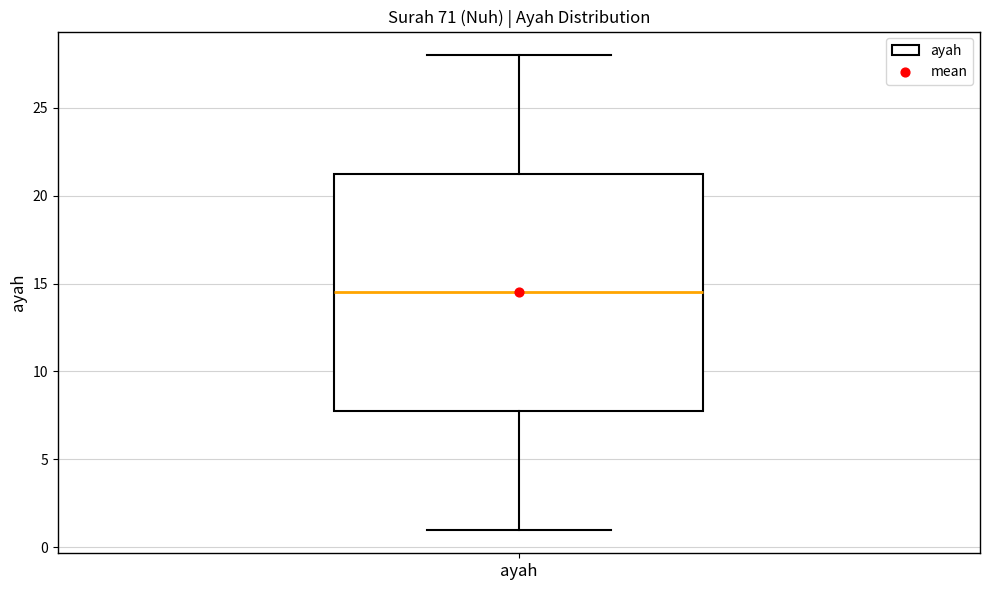

Read this box plot against the y-axis: the position of the median line, the range covered by the box, and the ends of both whiskers. The values are not printed on the chart, so give them approximately, as read against the axis.

median 14.5, box 8.0 to 21.5, whiskers 1.0 to 28.0